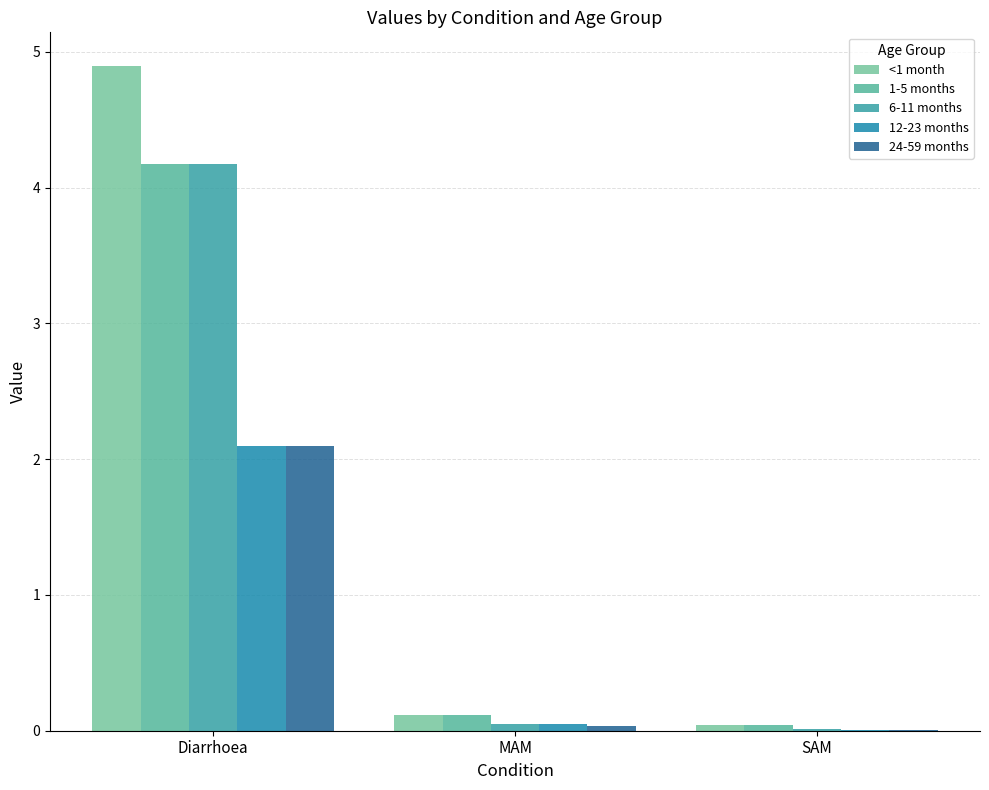

At which category is the sum across all series the highest?

Diarrhoea